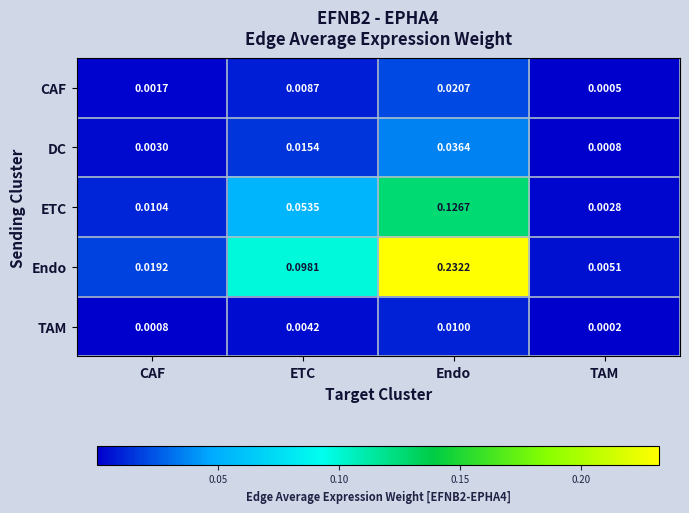

Rank the categories by DC value from lowest to highest.

TAM, CAF, ETC, Endo